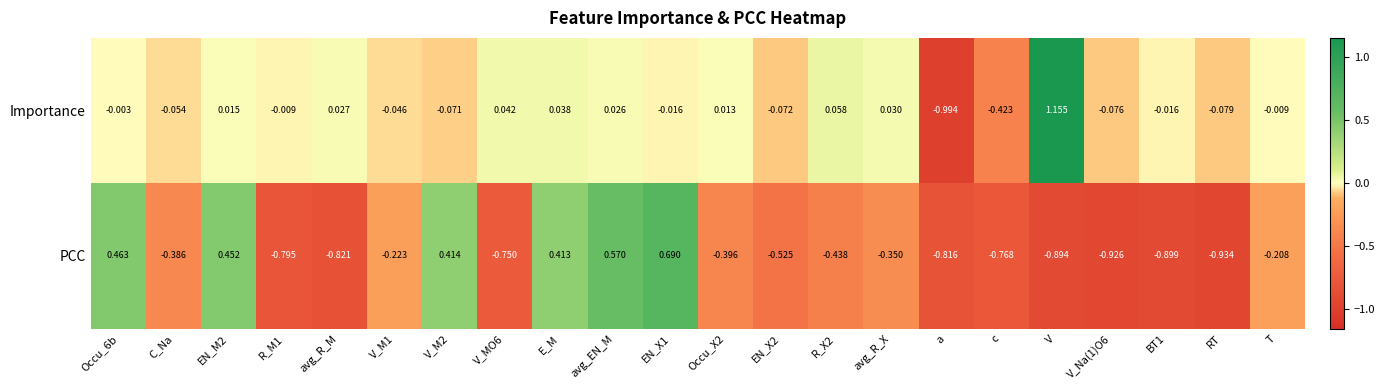

At V_M2, list the series in order from largest to smallest.

PCC, Importance